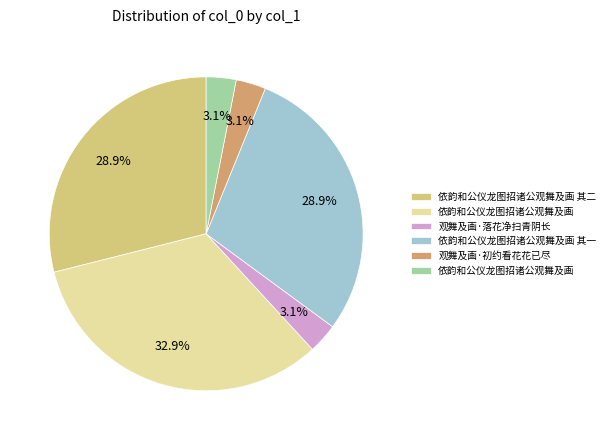

Is there a majority slice in this chart?

No